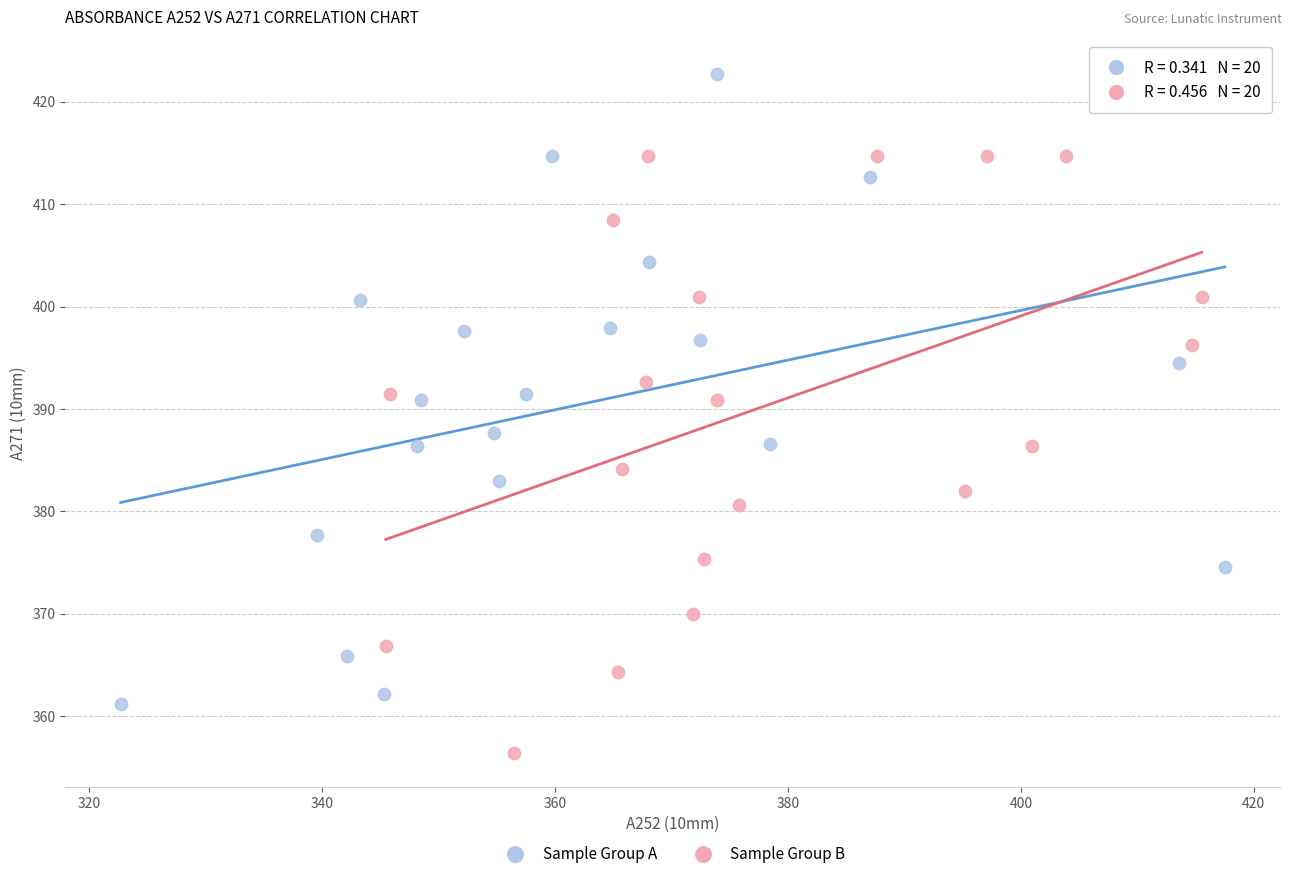

Which series reaches the minimum Y coordinate?

Sample Group B